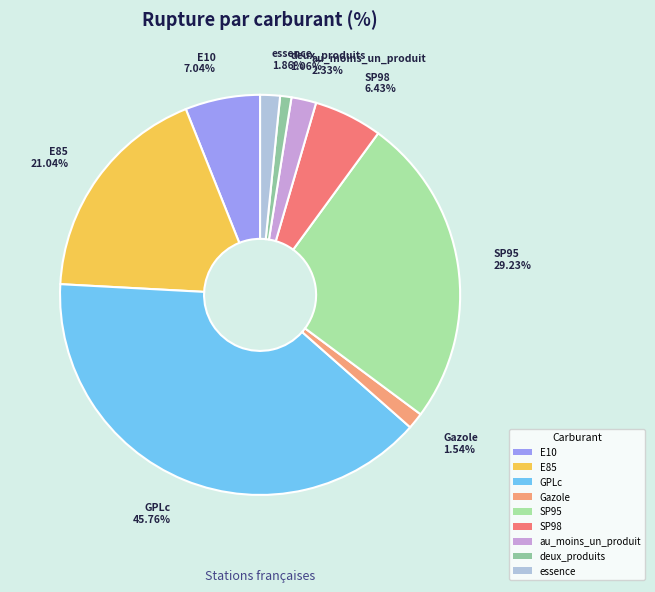

Does any single category account for the majority?

No